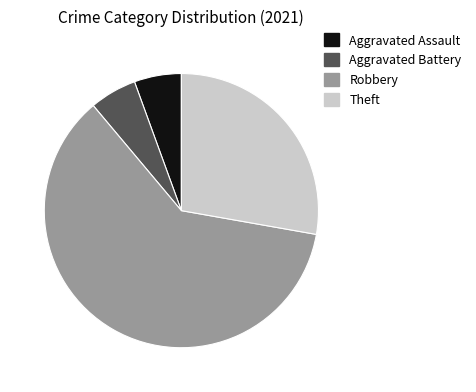

Is the sum of Robbery and Aggravated Assault greater than half?

Yes